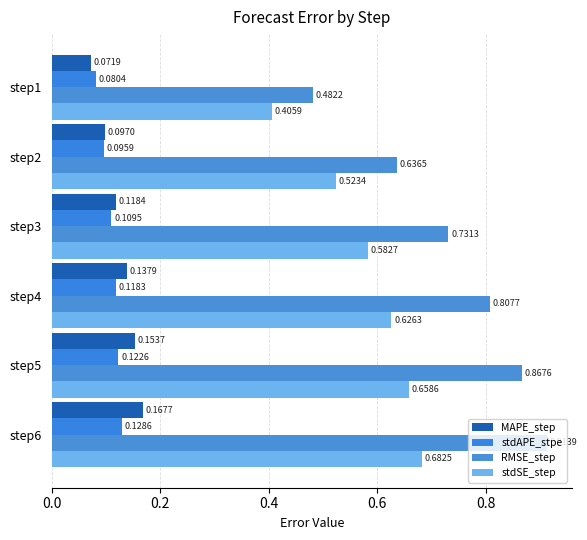

Which series has the widest spread of values?

RMSE_step